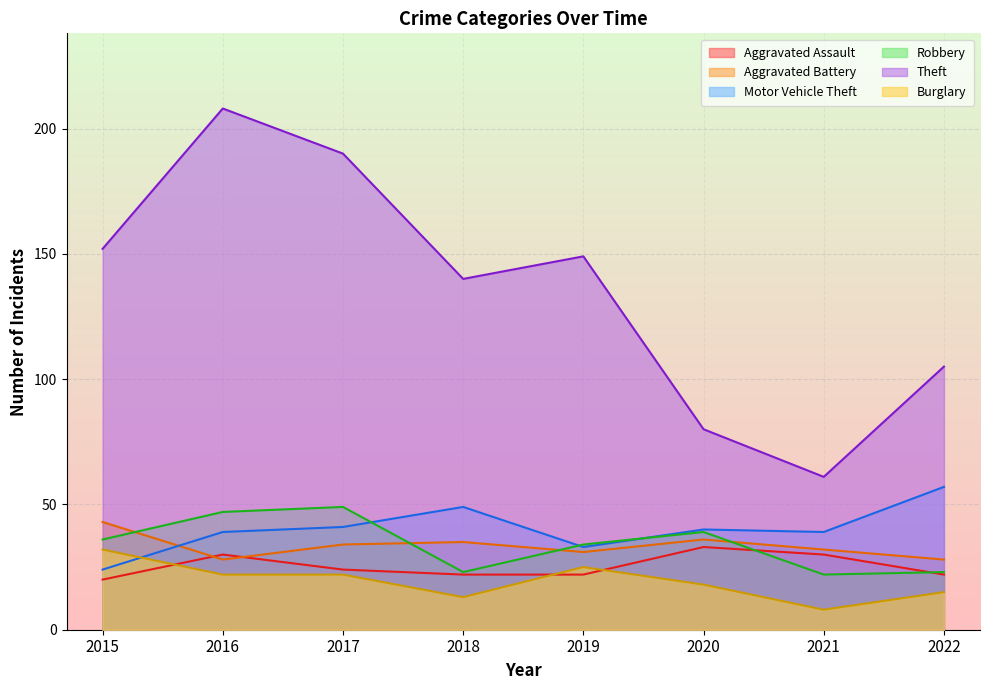

Which series has the largest total across all categories?

Theft